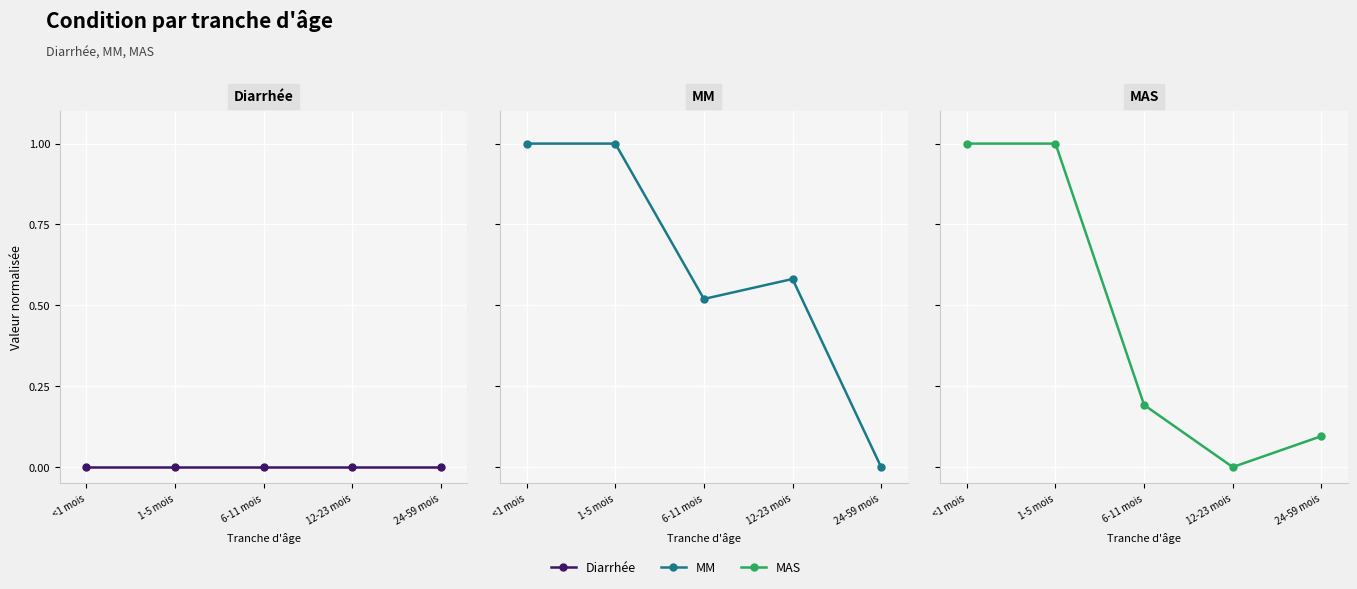

How many lines are shown in the chart?

3